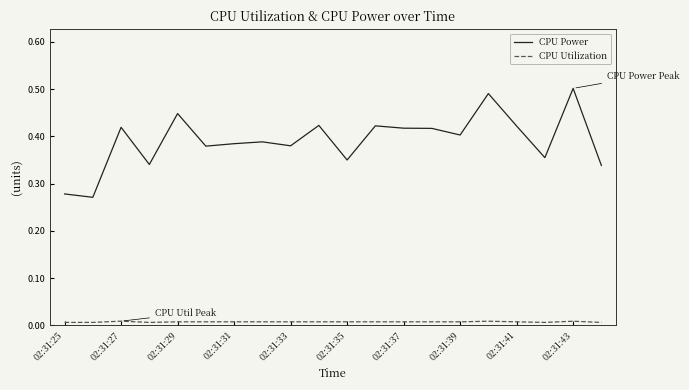

True or false: CPU Power and CPU Utilization intersect in this chart.

False